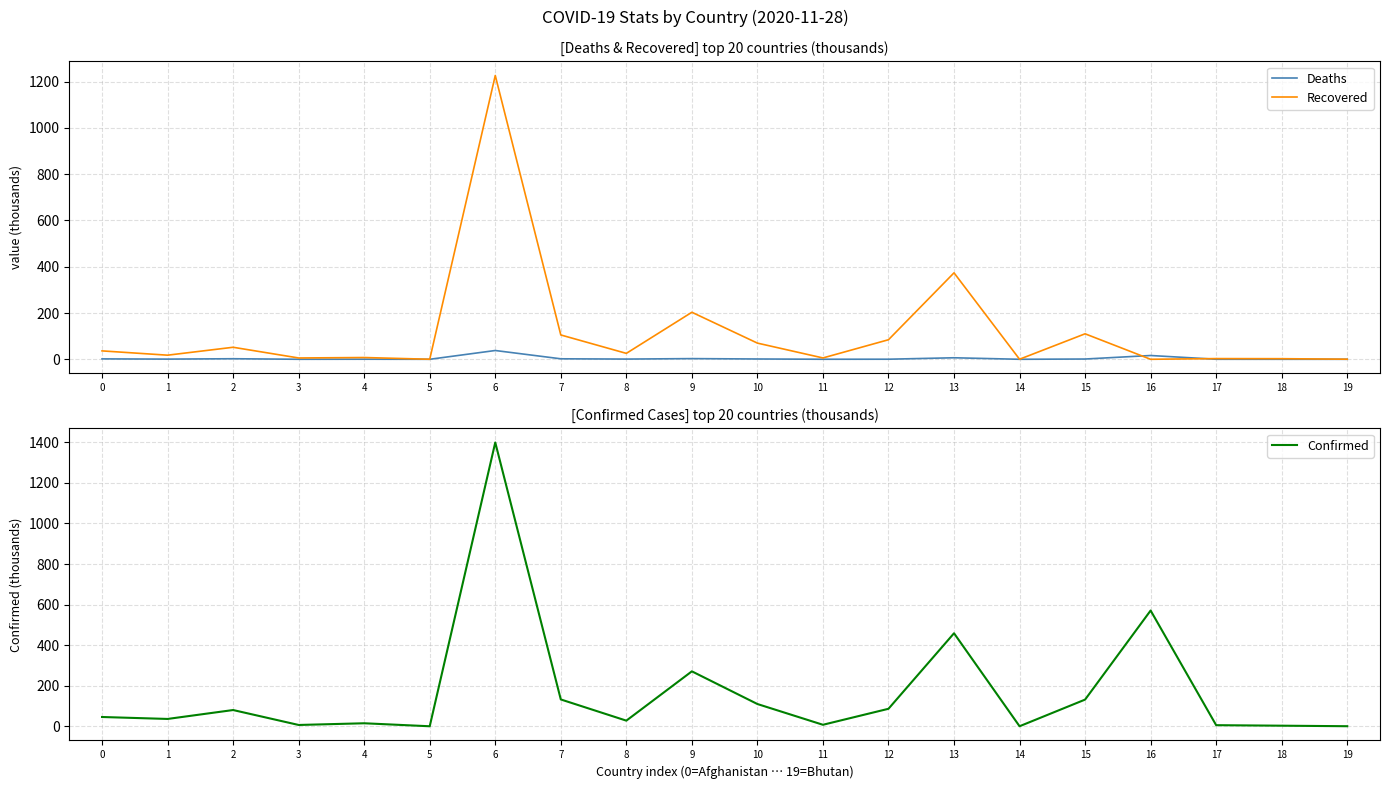

How many lines are shown in the chart?

3